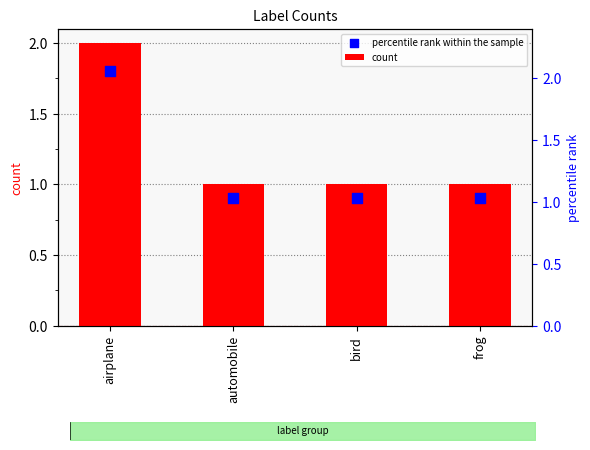

What is the total value across all series at frog?

1.9